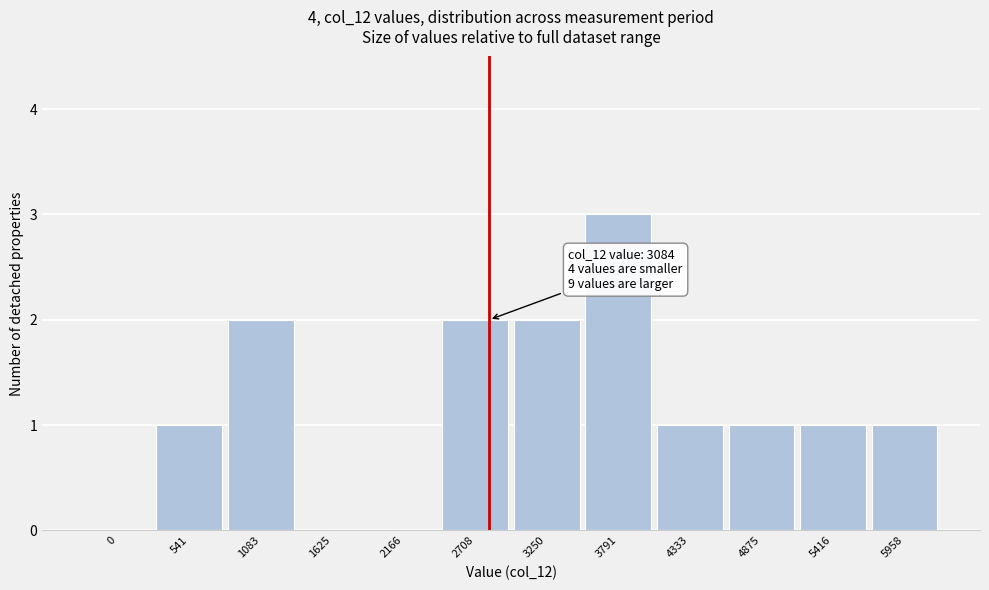

Reading right to left, transcribe all the data shown in this chart.

5958=1	5416=1	4875=1	4333=1	3791=3	3250=2	2708=2	2166=0	1625=0	1083=2	541=1	0=0